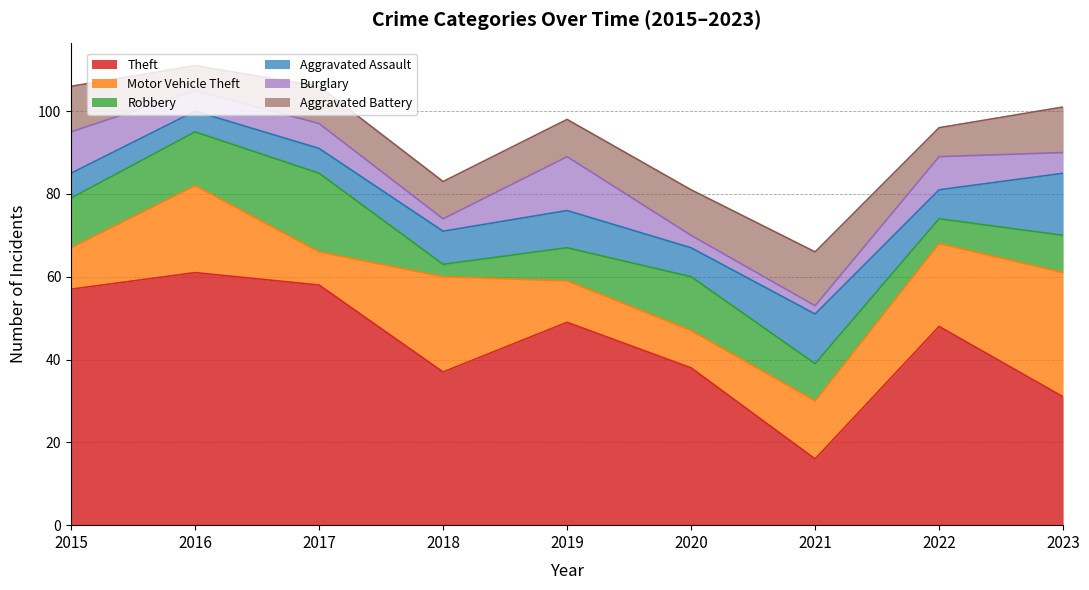

Between 2016 and 2022, which series saw the biggest shift?

Theft